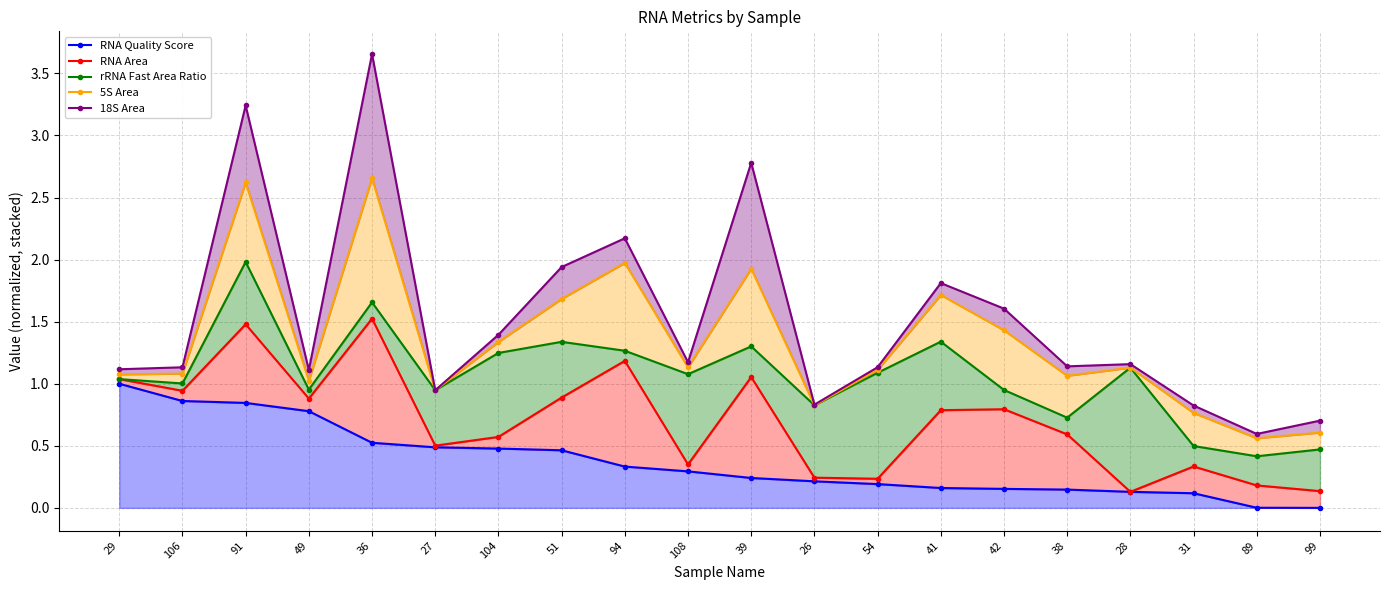

At which category does the chart reach its minimum across all series?

99